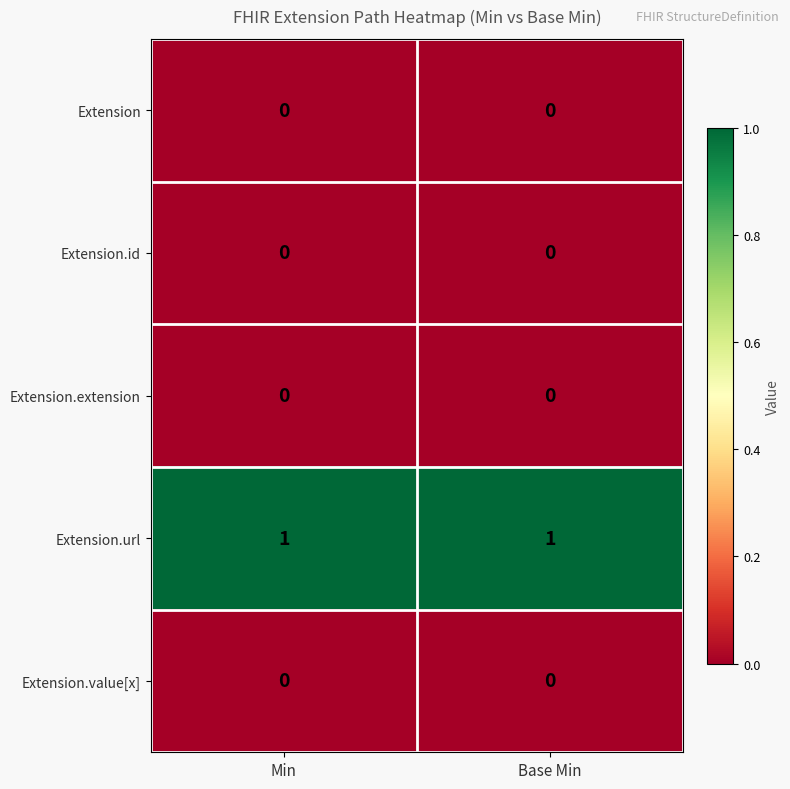

What is the difference between the highest and lowest values at Min?

1